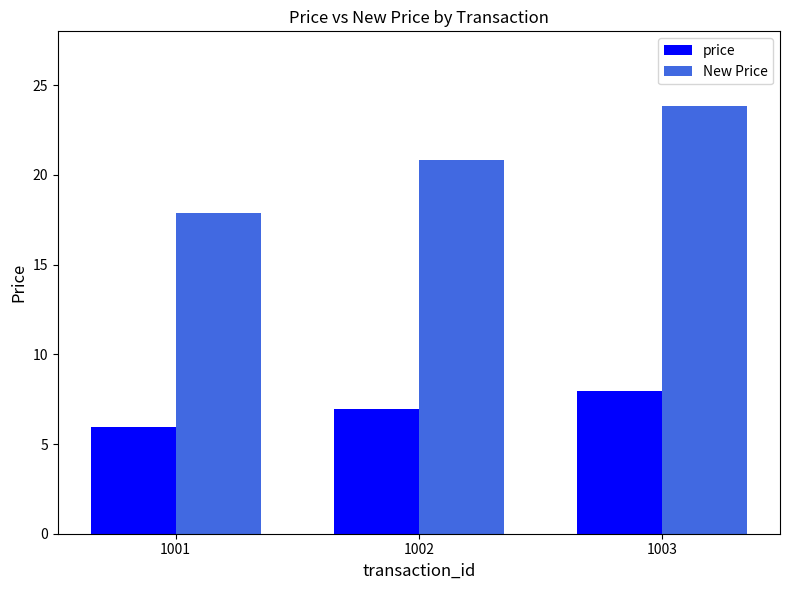

Rank the series by their average value, from lowest to highest.

price, New Price